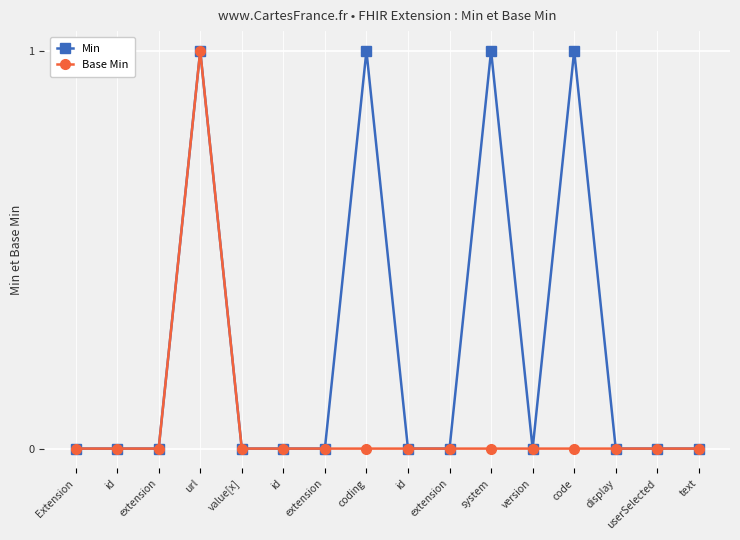

Which series has the widest spread of values?

Min